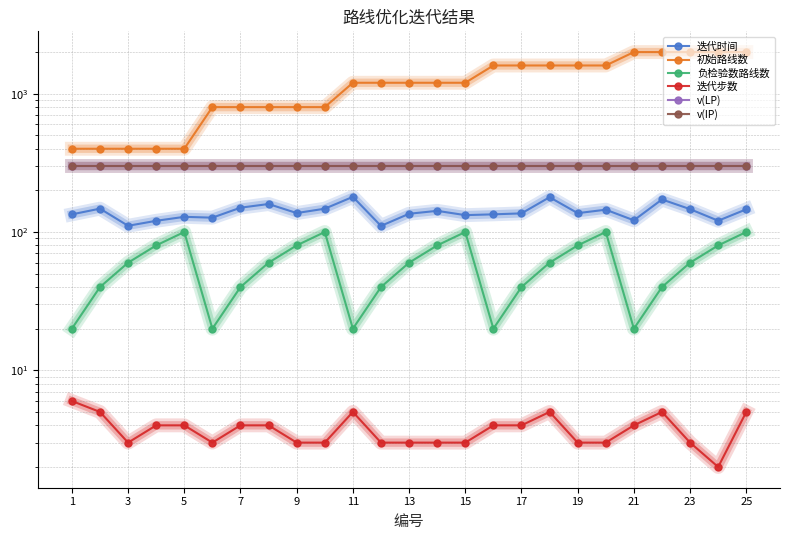

Reading left to right, transcribe all the data shown in this chart.

迭代时间: 134.1	147.6	110.9	120.5	128.7	127.0	149.9	159.4	137.1	147.4	179.6	110.7	135.5	142.3	132.4	134.2	136.4	178.5	136.9	145.0	121.5	171.9	146.3	120.7	145.9
初始路线数: 400.0	400.0	400.0	400.0	400.0	800.0	800.0	800.0	800.0	800.0	1200.0	1200.0	1200.0	1200.0	1200.0	1600.0	1600.0	1600.0	1600.0	1600.0	2000.0	2000.0	2000.0	2000.0	2000.0
负检验数路线数: 20.0	40.0	60.0	80.0	100.0	20.0	40.0	60.0	80.0	100.0	20.0	40.0	60.0	80.0	100.0	20.0	40.0	60.0	80.0	100.0	20.0	40.0	60.0	80.0	100.0
迭代步数: 6.0	5.0	3.0	4.0	4.0	3.0	4.0	4.0	3.0	3.0	5.0	3.0	3.0	3.0	3.0	4.0	4.0	5.0	3.0	3.0	4.0	5.0	3.0	2.0	5.0
v(LP): 300.0	300.0	300.0	300.0	300.0	300.0	300.0	300.0	300.0	300.0	300.0	300.0	300.0	300.0	300.0	300.0	300.0	300.0	300.0	300.0	300.0	300.0	300.0	300.0	300.0
v(IP): 300.0	300.0	300.0	300.0	300.0	300.0	300.0	300.0	300.0	300.0	300.0	300.0	300.0	300.0	300.0	300.0	300.0	300.0	300.0	300.0	300.0	300.0	300.0	300.0	300.0